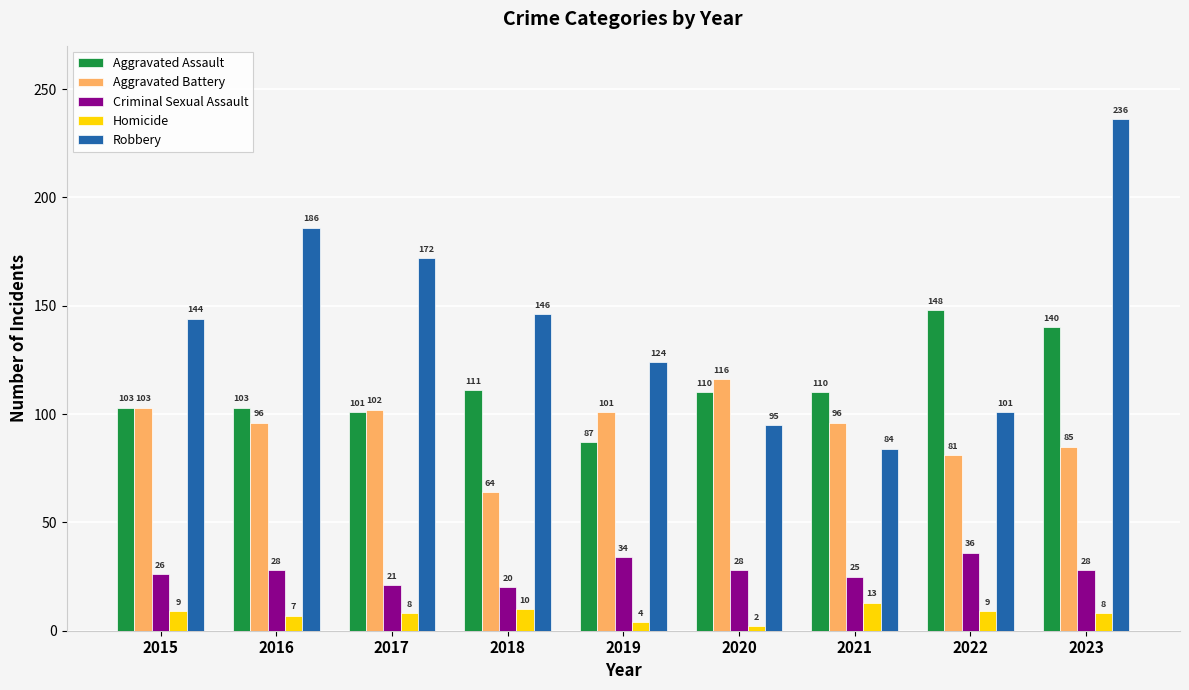

How many values in the Aggravated Assault series are below 110?

4